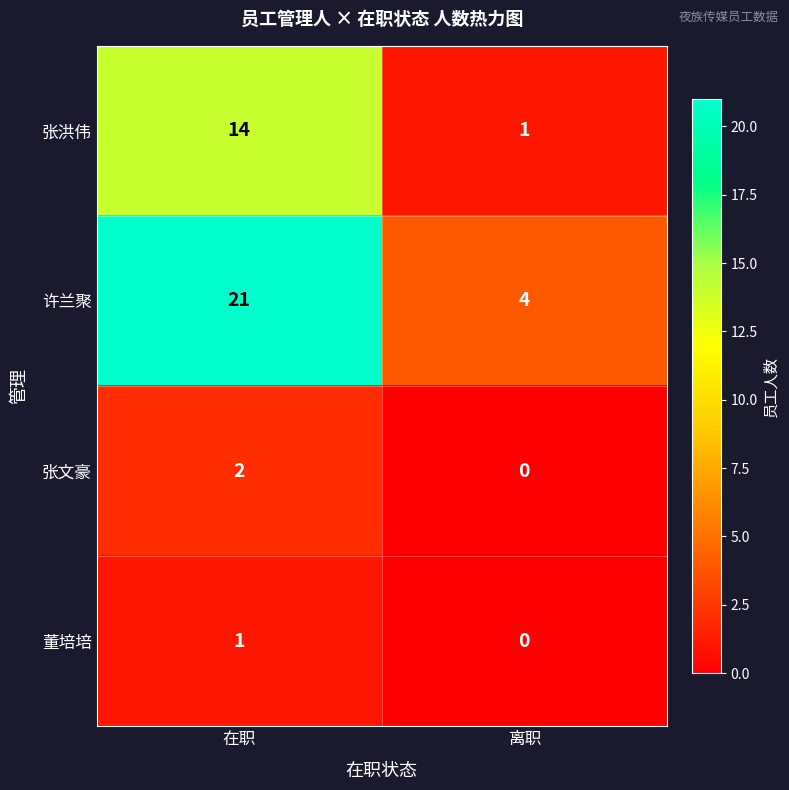

Rank the series by their maximum value, from highest to lowest.

许兰聚, 张洪伟, 张文豪, 董培培